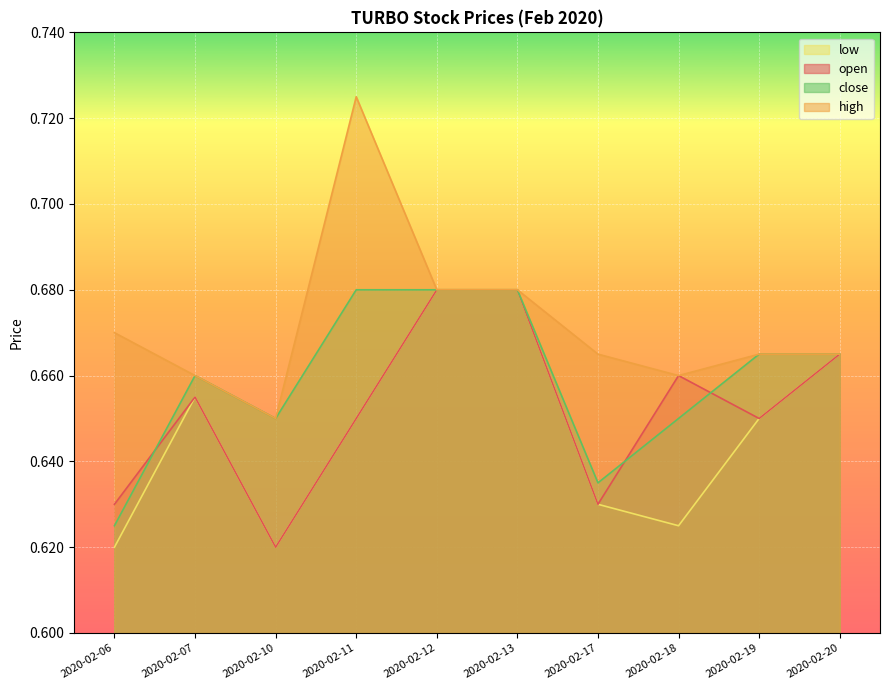

Reading right to left, extract all data points from this chart.

open: 2020-02-20=0.7	2020-02-19=0.7	2020-02-18=0.7	2020-02-17=0.6	2020-02-13=0.7	2020-02-12=0.7	2020-02-11=0.7	2020-02-10=0.6	2020-02-07=0.7	2020-02-06=0.6
high: 2020-02-20=0.7	2020-02-19=0.7	2020-02-18=0.7	2020-02-17=0.7	2020-02-13=0.7	2020-02-12=0.7	2020-02-11=0.7	2020-02-10=0.7	2020-02-07=0.7	2020-02-06=0.7
low: 2020-02-20=0.7	2020-02-19=0.7	2020-02-18=0.6	2020-02-17=0.6	2020-02-13=0.7	2020-02-12=0.7	2020-02-11=0.7	2020-02-10=0.6	2020-02-07=0.7	2020-02-06=0.6
close: 2020-02-20=0.7	2020-02-19=0.7	2020-02-18=0.7	2020-02-17=0.6	2020-02-13=0.7	2020-02-12=0.7	2020-02-11=0.7	2020-02-10=0.7	2020-02-07=0.7	2020-02-06=0.6